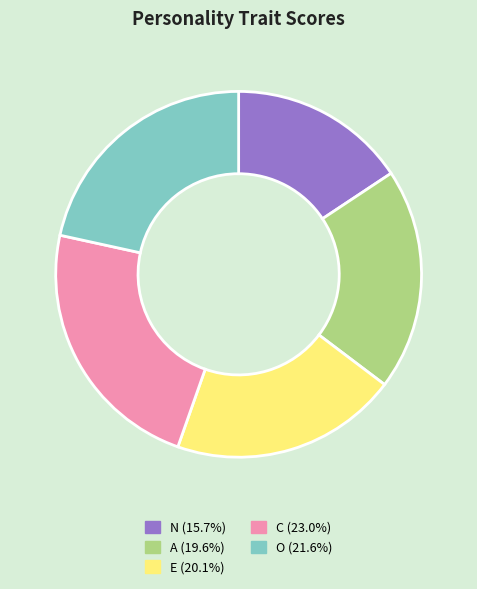

Does any single category account for the majority?

No